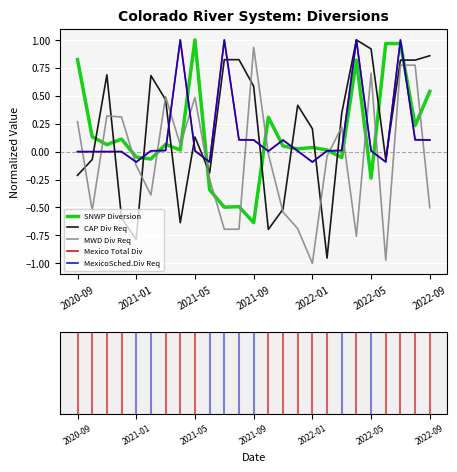

What are all the series names shown in the legend?

SNWP Diversion, CAP Div Req, MWD Div Req, Mexico Total Div, MexicoSched.Div Req